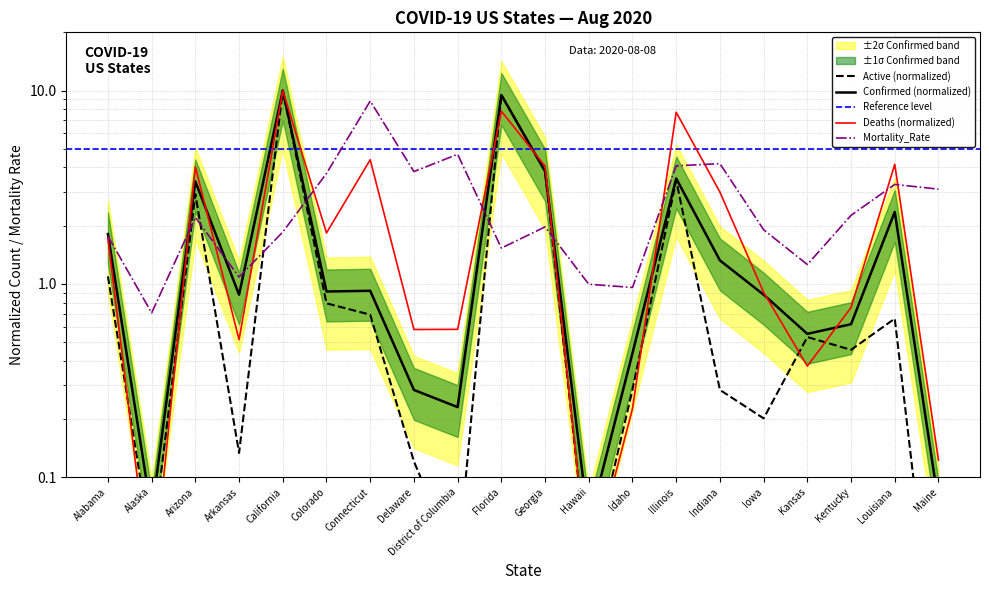

Where is the first local minimum for Active?

Alaska